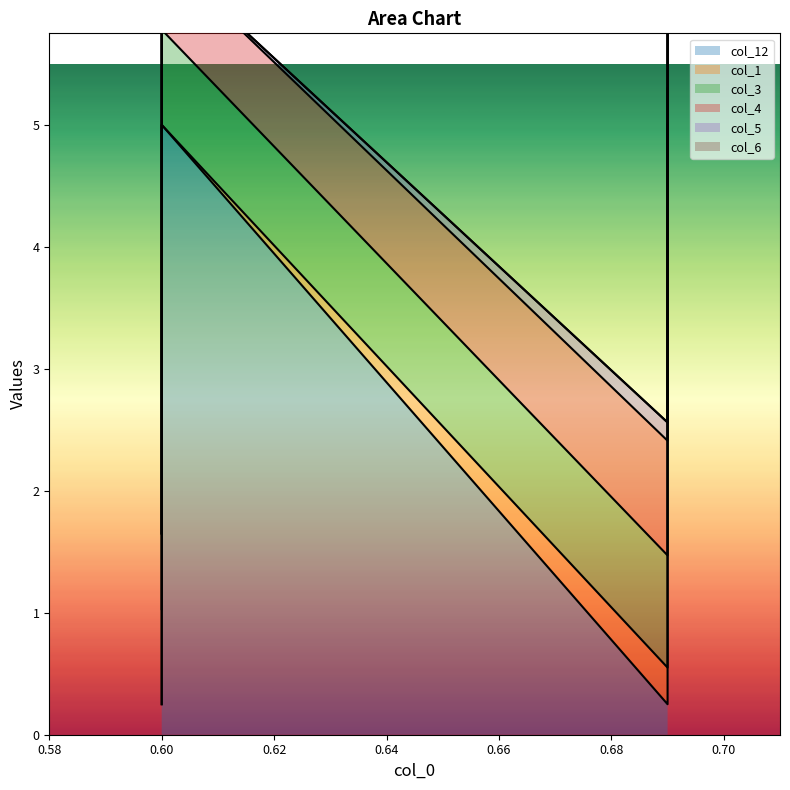

The value of col_5 at 0.6 is 0.0. True or false?

True